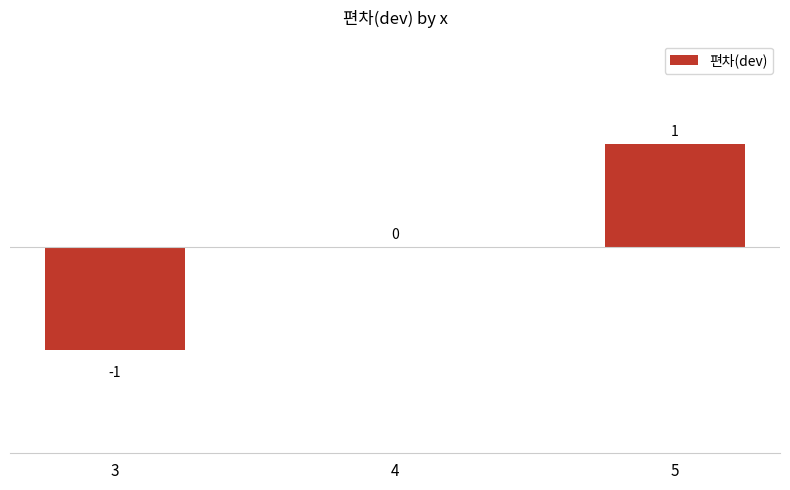

The value at 3 is -1. True or false?

True